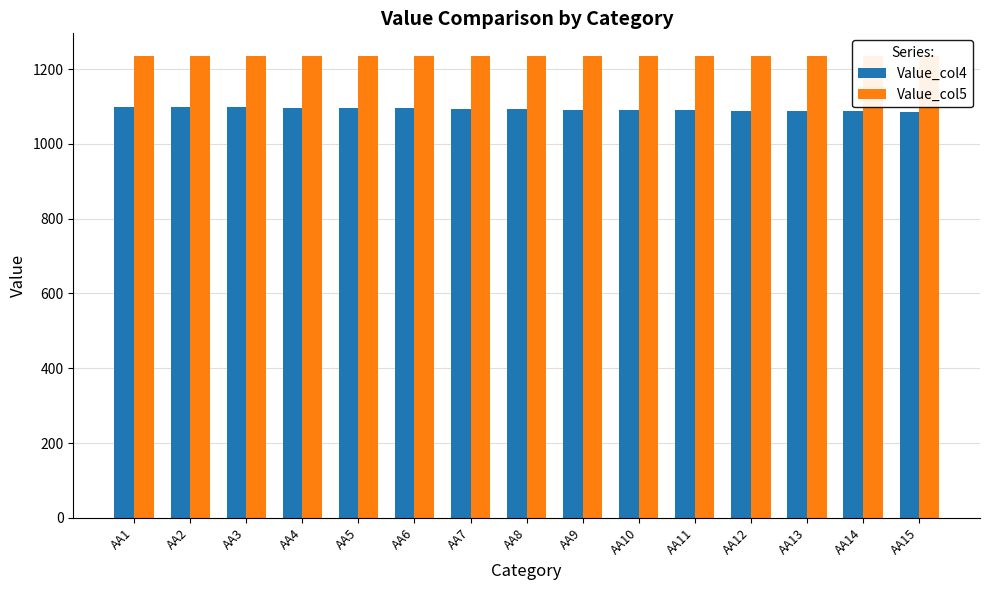

How many series are shown in this chart?

2